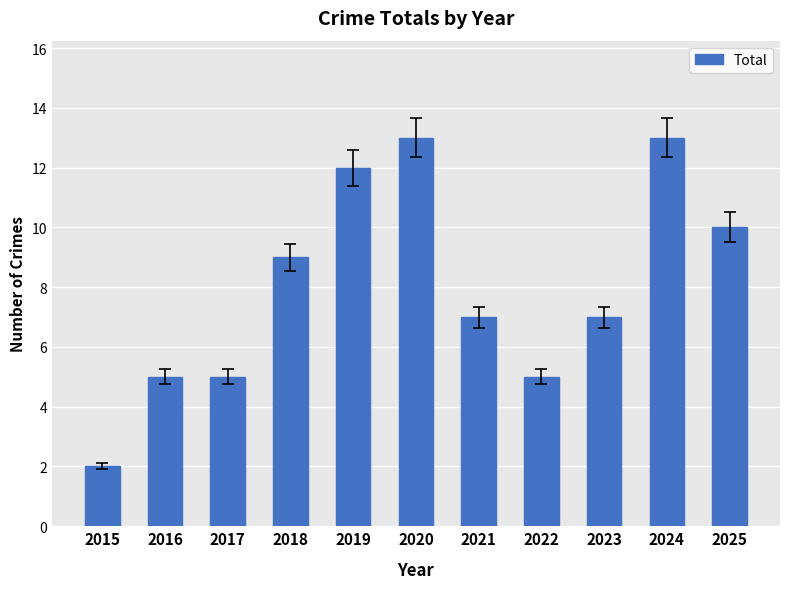

What is the change in value from 2019 to 2022?

-7